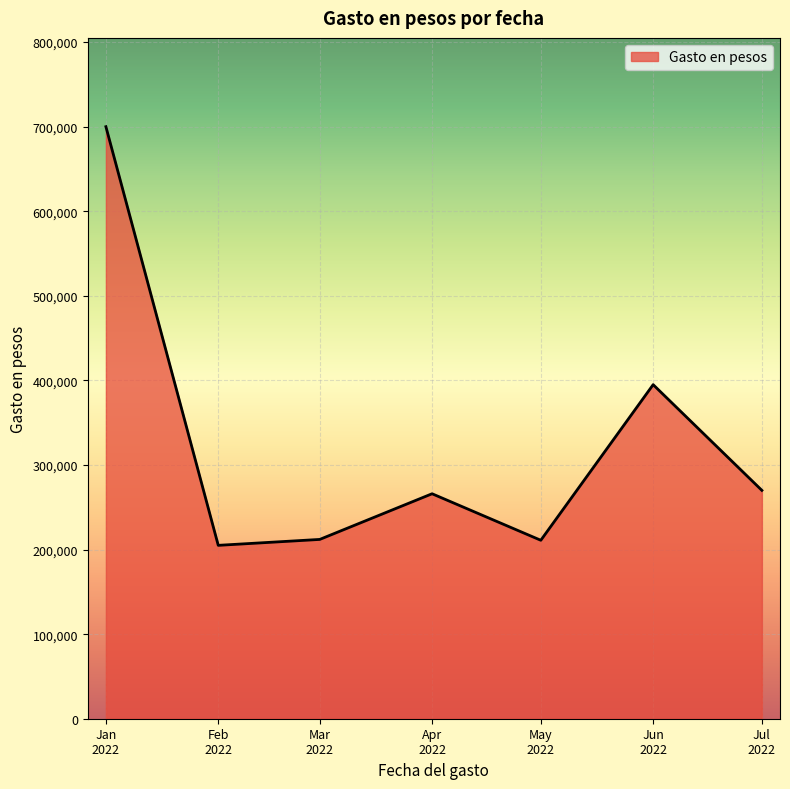

What is the sum of all values?

2259000